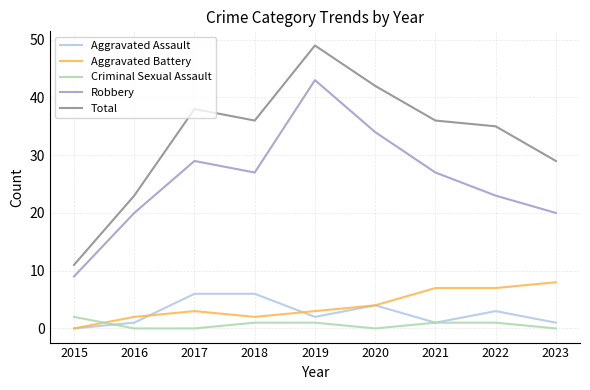

After their last crossing, which series has the higher values: Criminal Sexual Assault or Aggravated Assault?

Aggravated Assault